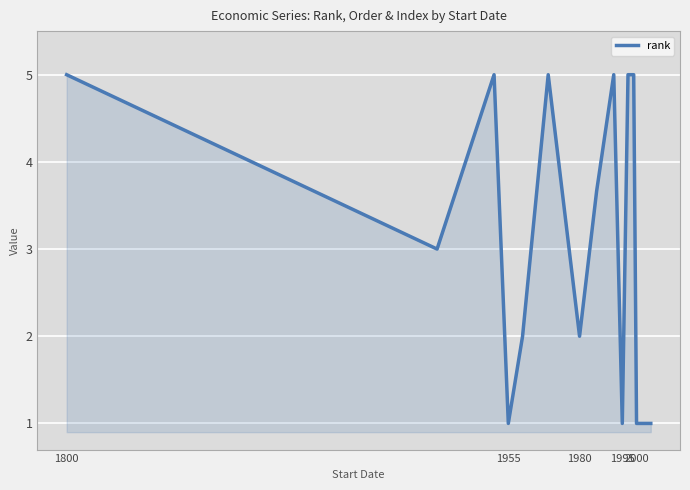

What is the maximum value shown in the chart?

5.0